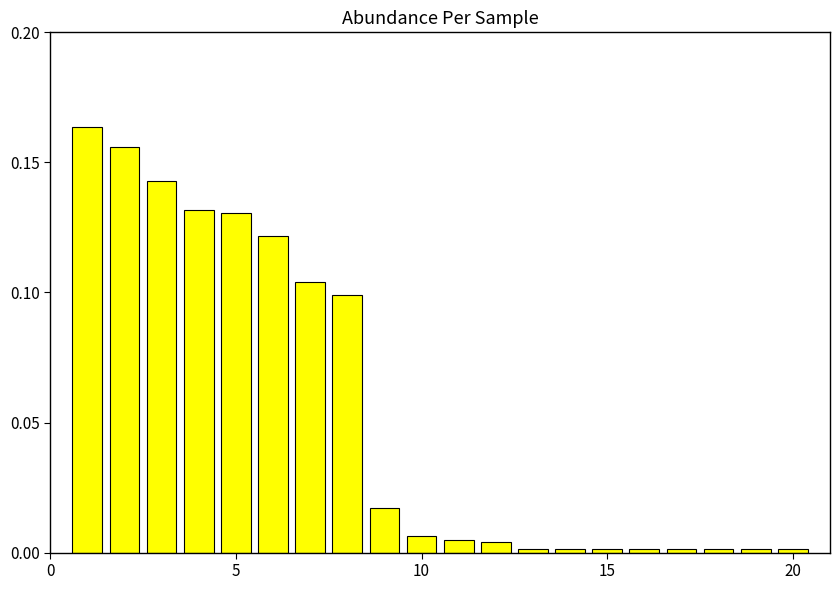

How many categories are shown in the chart?

20